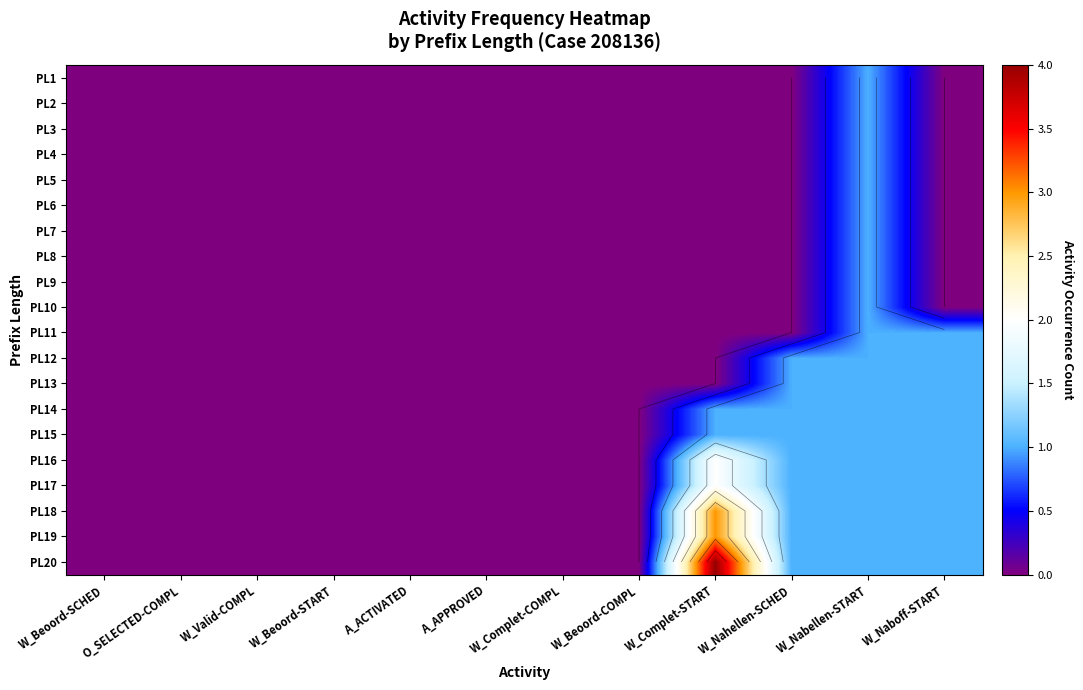

Between A_ACTIVATED and W_Complet-START, which series saw the biggest shift?

PL20